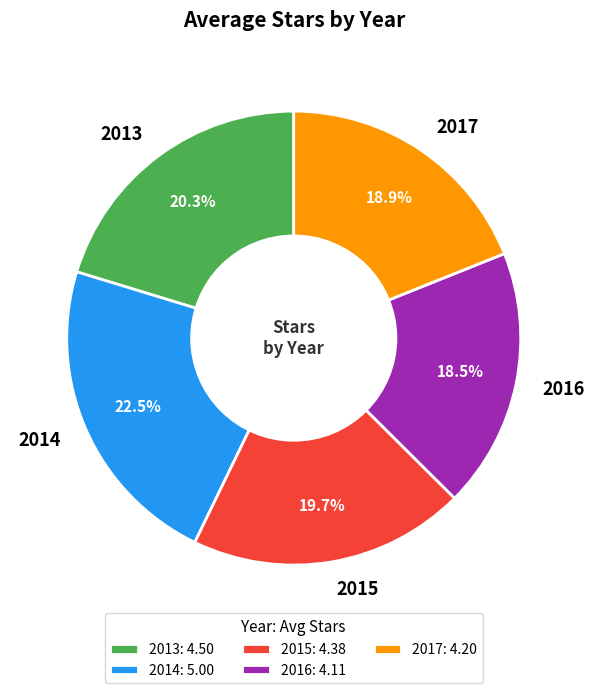

True or false: 2013 accounts for 27% of the total.

False